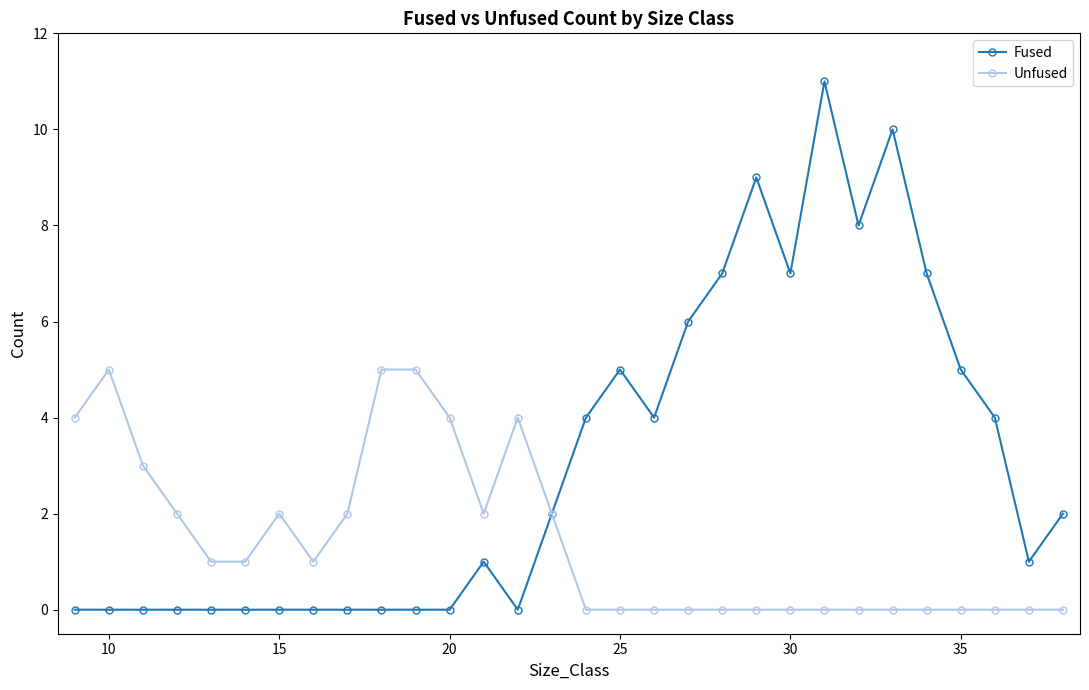

Rank the series by their average value, from highest to lowest.

Fused, Unfused